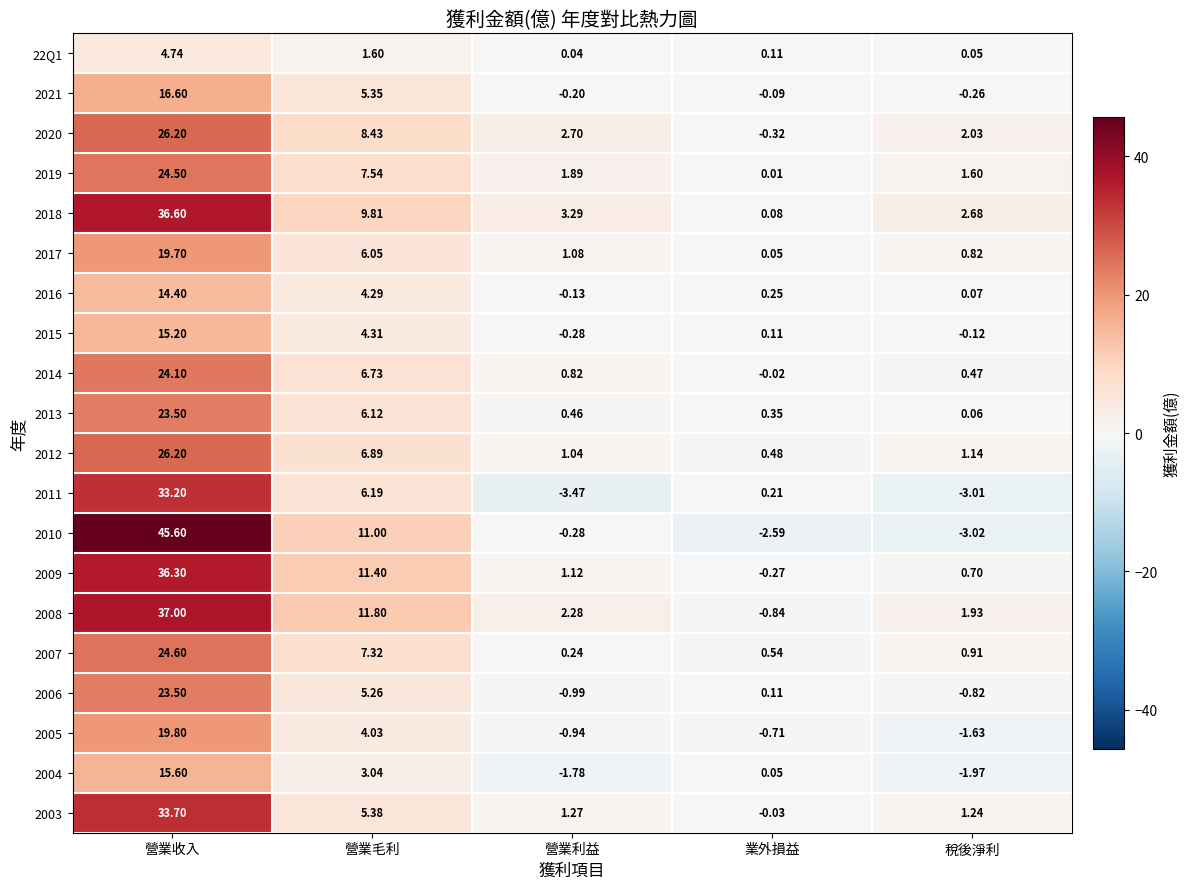

What is the total value across all series at 業外損益?

-2.5